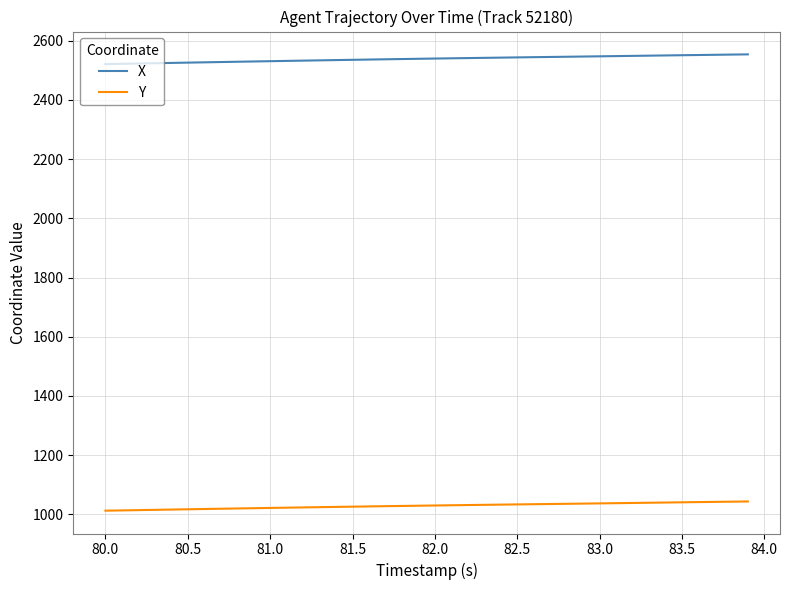

Which series has the largest total across all categories?

X